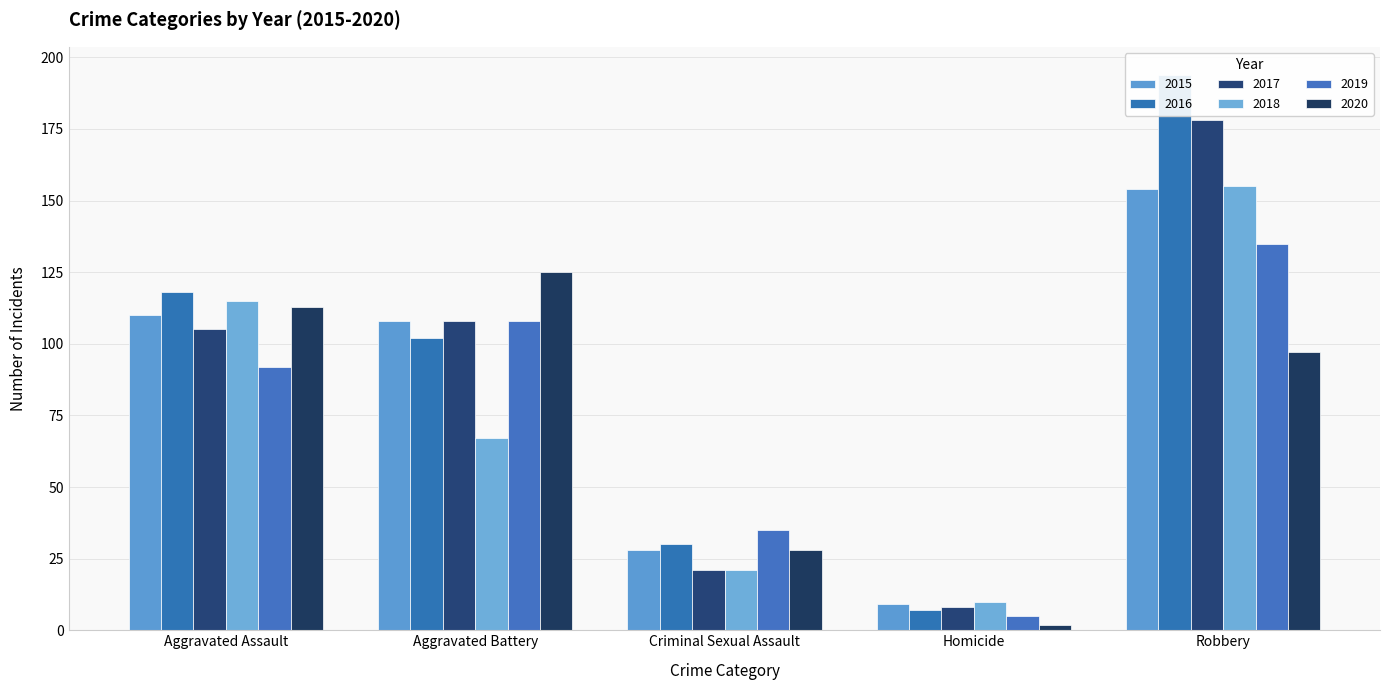

The 2015 series shows 105 at Robbery. True or false?

False